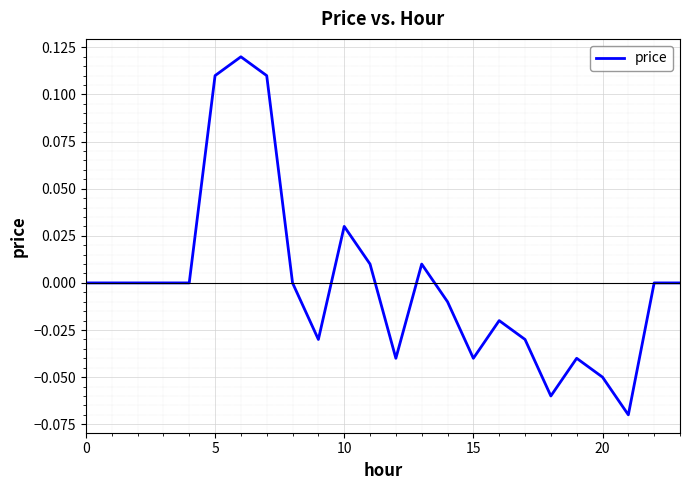

Does the chart have visible grid lines?

Yes